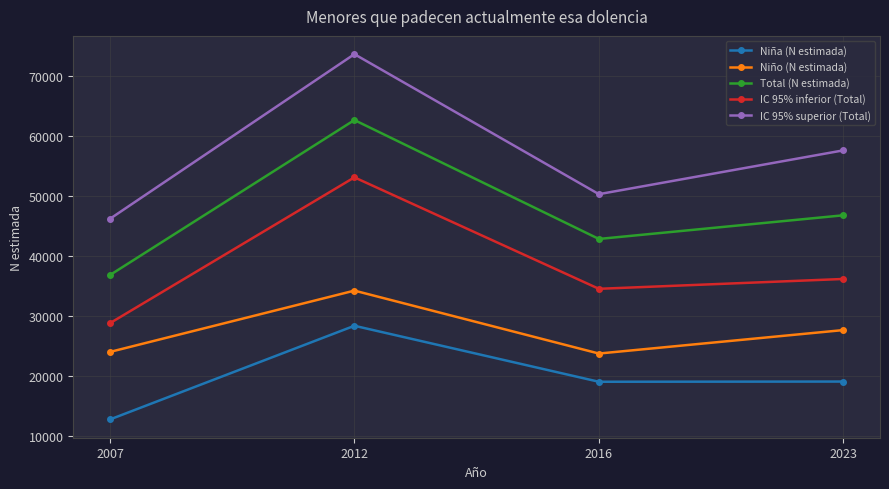

What is the difference between the highest and lowest values at 2007?

33403